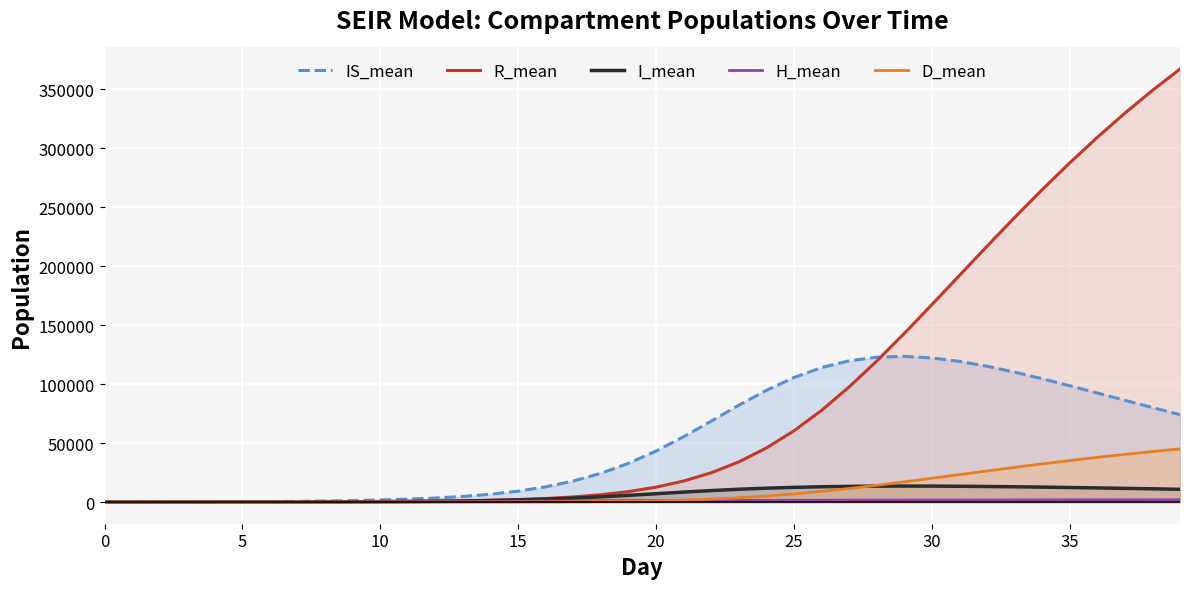

At which category does I_mean reach its first local peak?

29